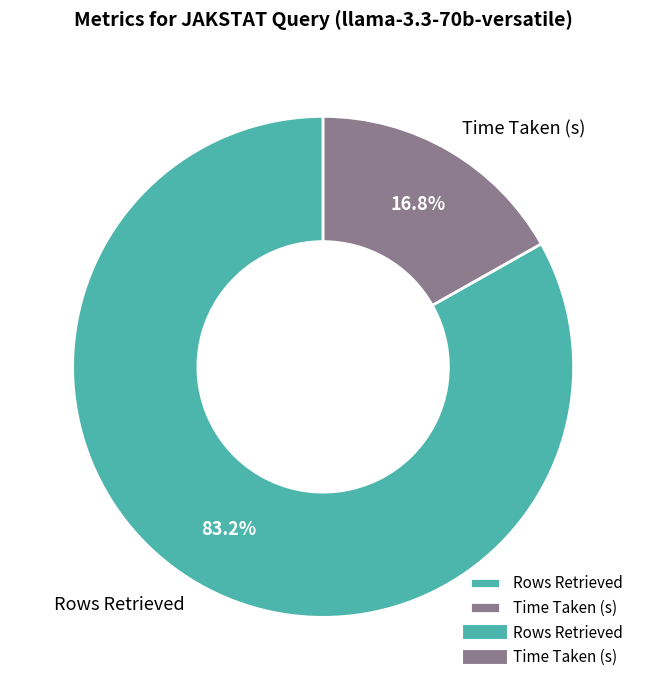

What is the majority slice?

Rows Retrieved